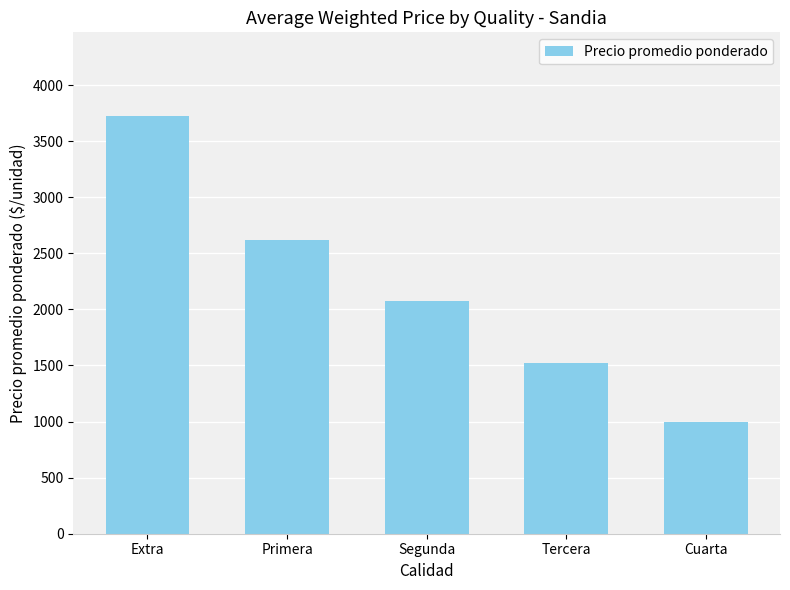

What is the change in value from Extra to Segunda?

-1652